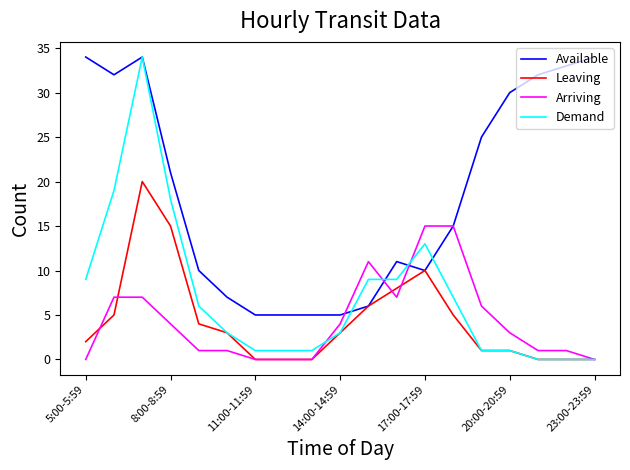

How many lines are shown in the chart?

4